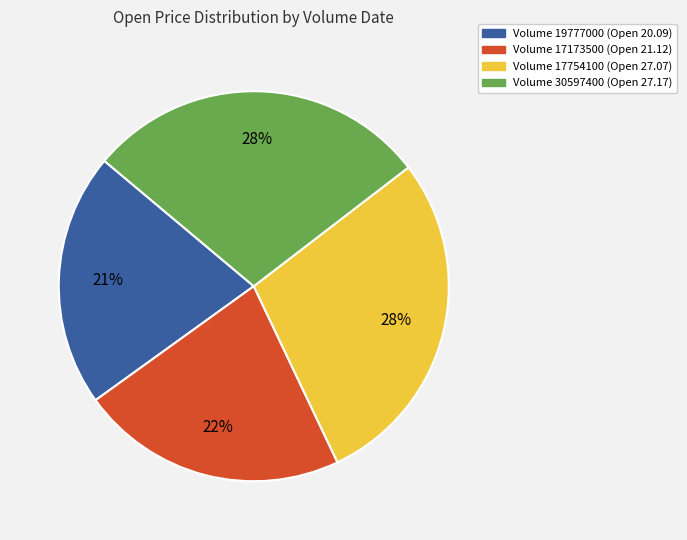

To the nearest percent, what is the difference between the largest and smallest slice percentages?

7%